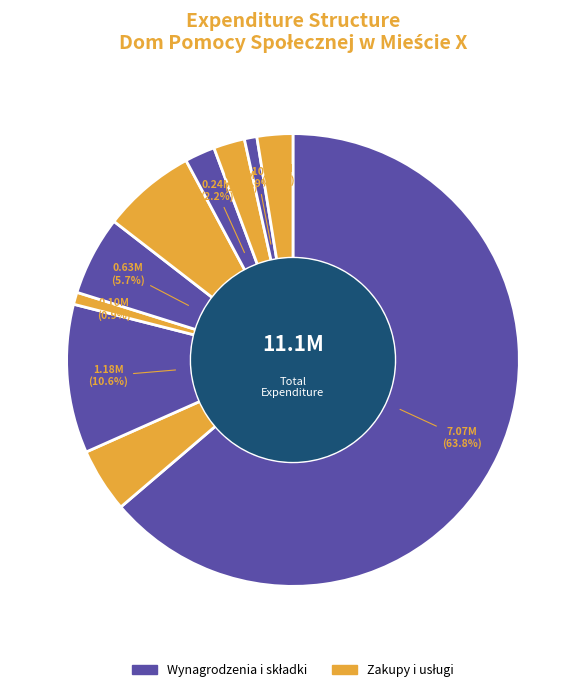

How many slices are in this pie chart?

10